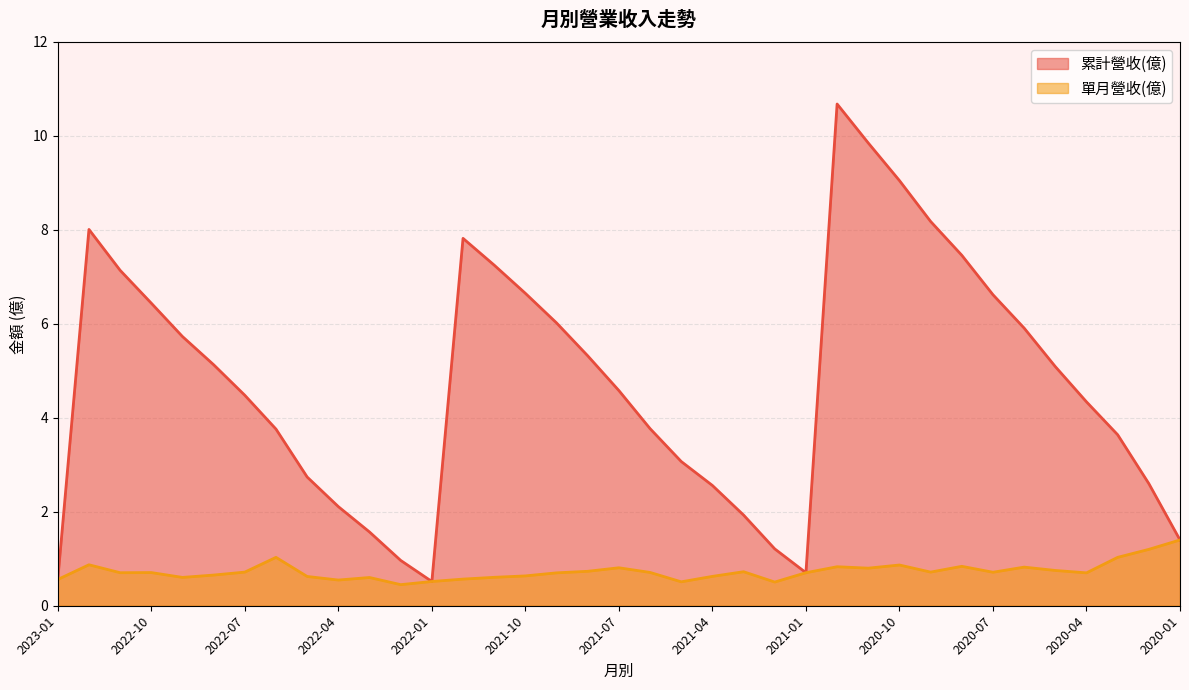

What is the value of the 單月營收(億) point at the 30th from the left?

0.8